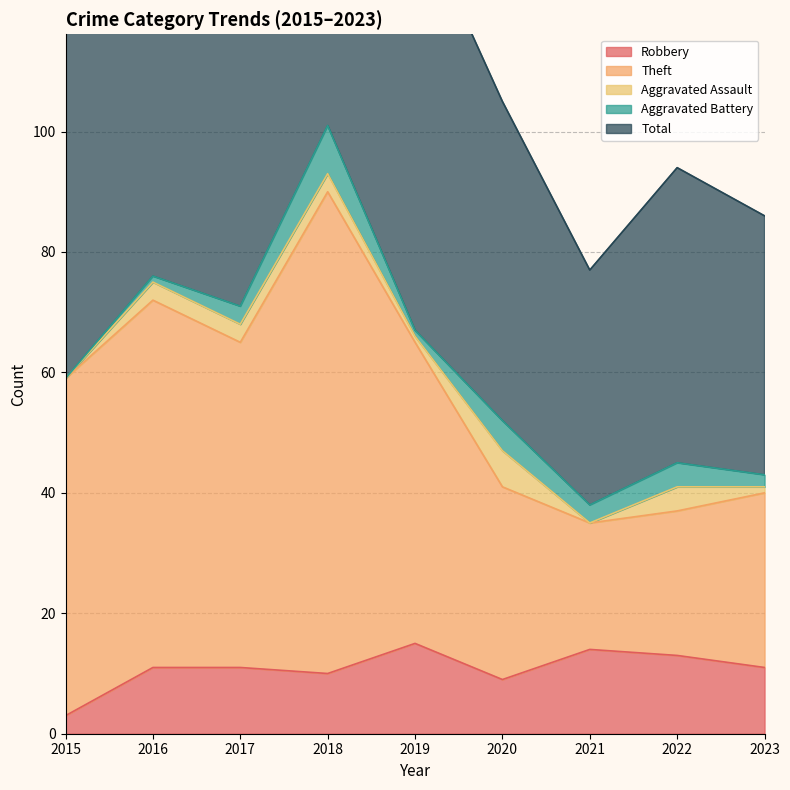

What is the highest value of the Robbery series?

15